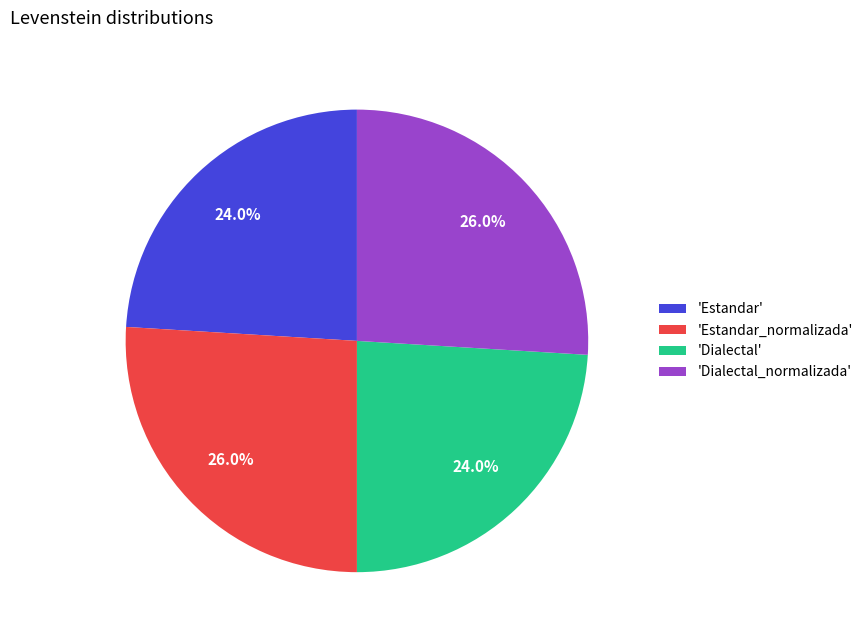

Is there any slice that represents more than half of the pie?

No